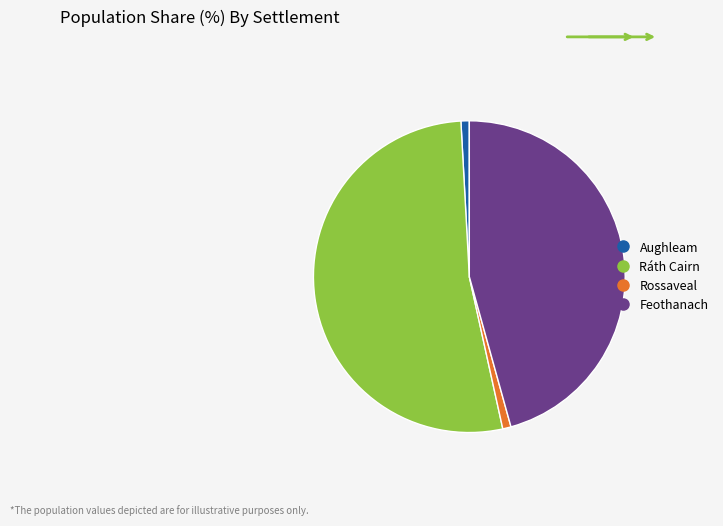

Is it true that Ráth Cairn is 41% of the pie?

False